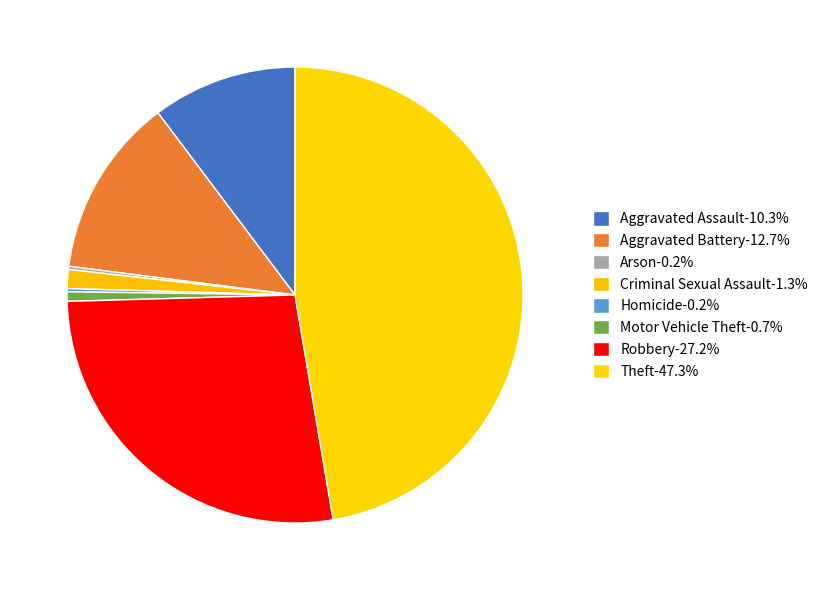

Is there any slice that represents more than half of the pie?

No